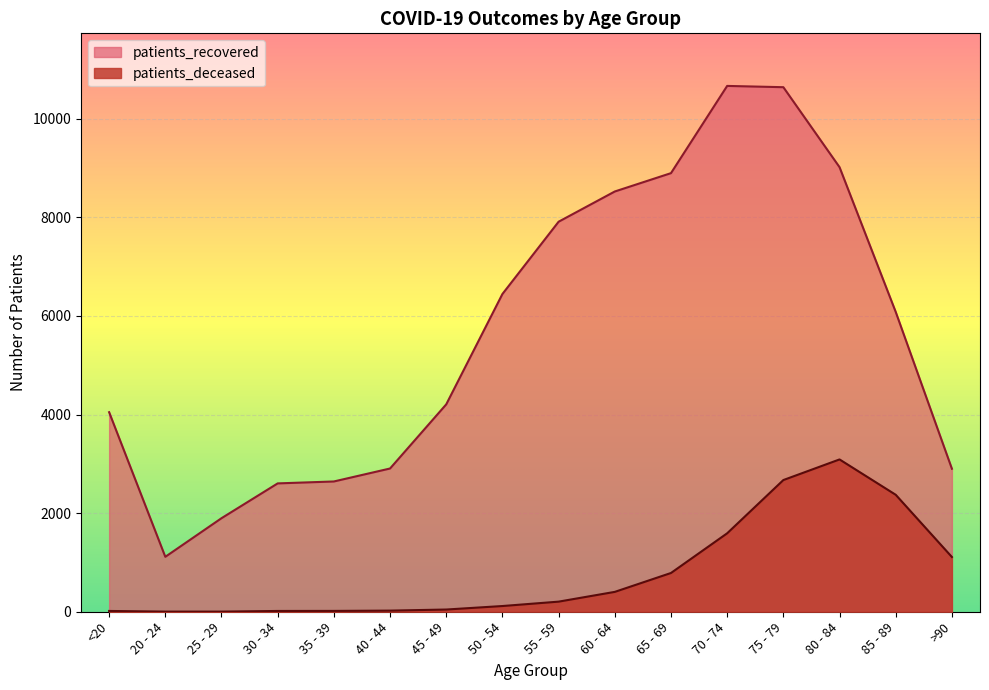

True or false: patients_recovered and patients_deceased cross at least once.

False